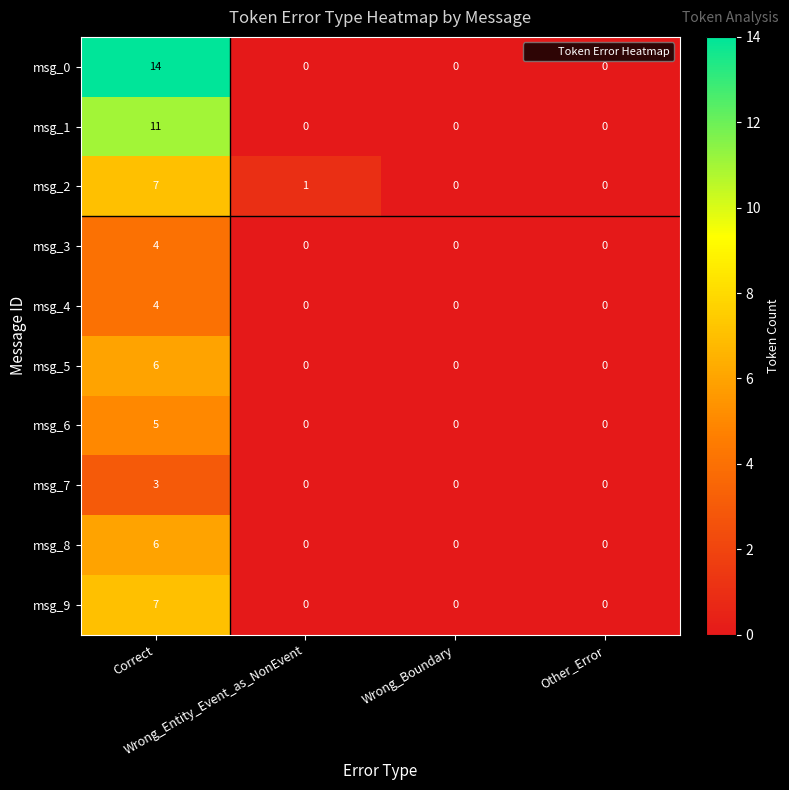

What is the difference between the maximum and minimum values in the msg_4 series?

4